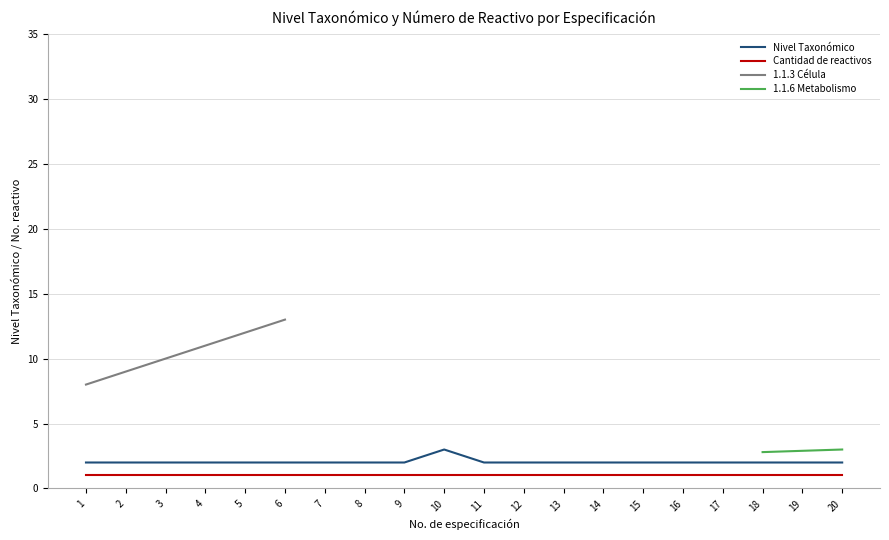

At how many categories does at least one series exceed 3?

6